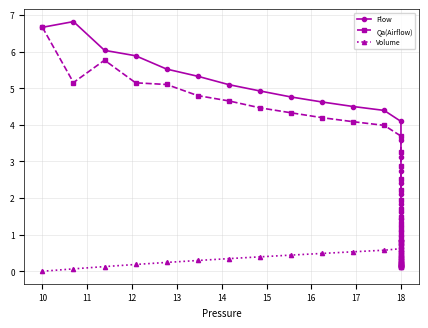

What is the label of the 29th point from the right?

11